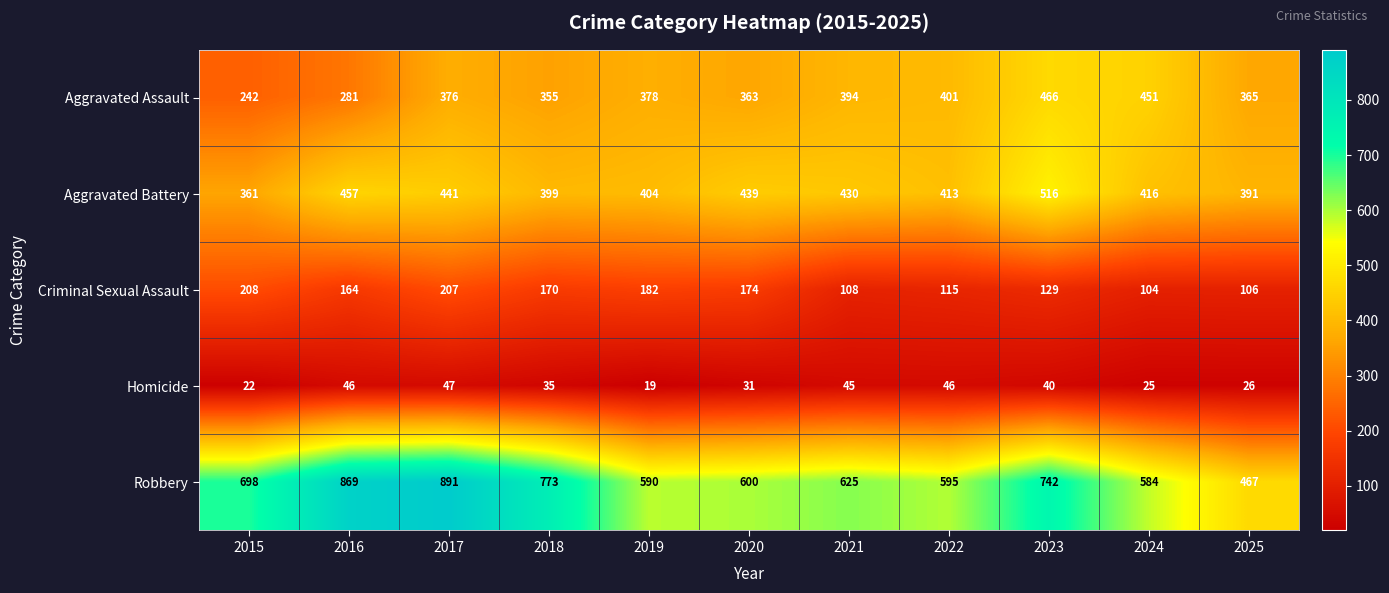

What is the maximum value shown in the chart?

891